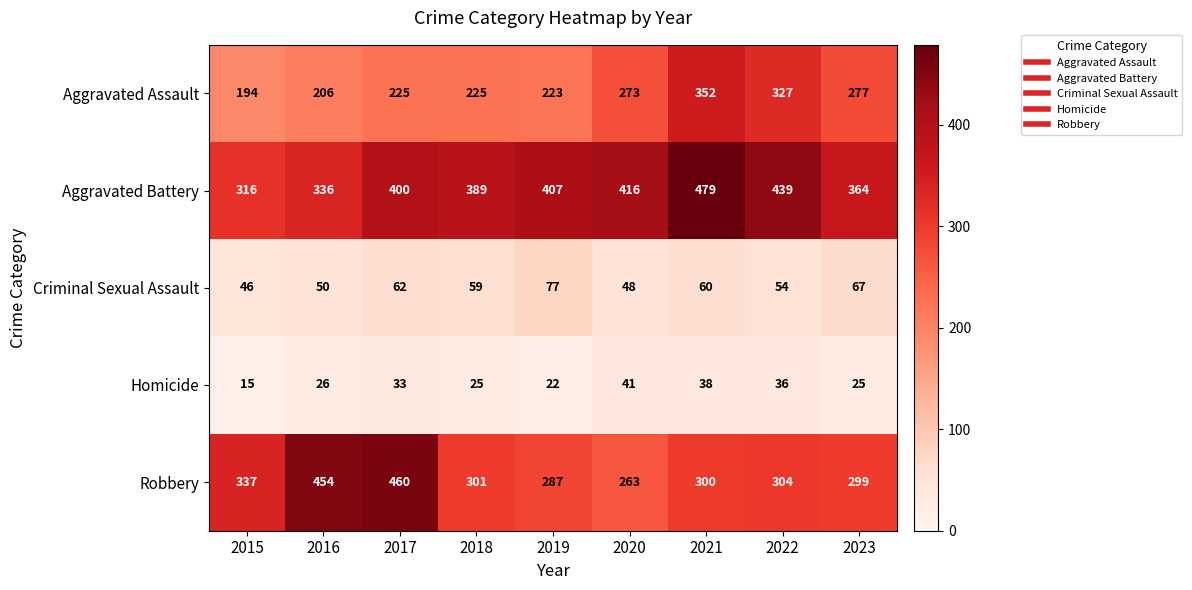

The Homicide series shows 53 at 2017. True or false?

False